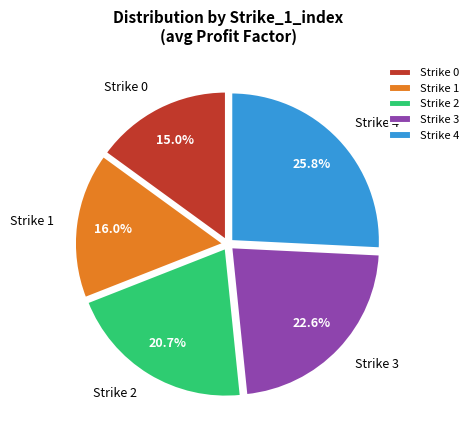

Which slice is the largest?

Strike 4